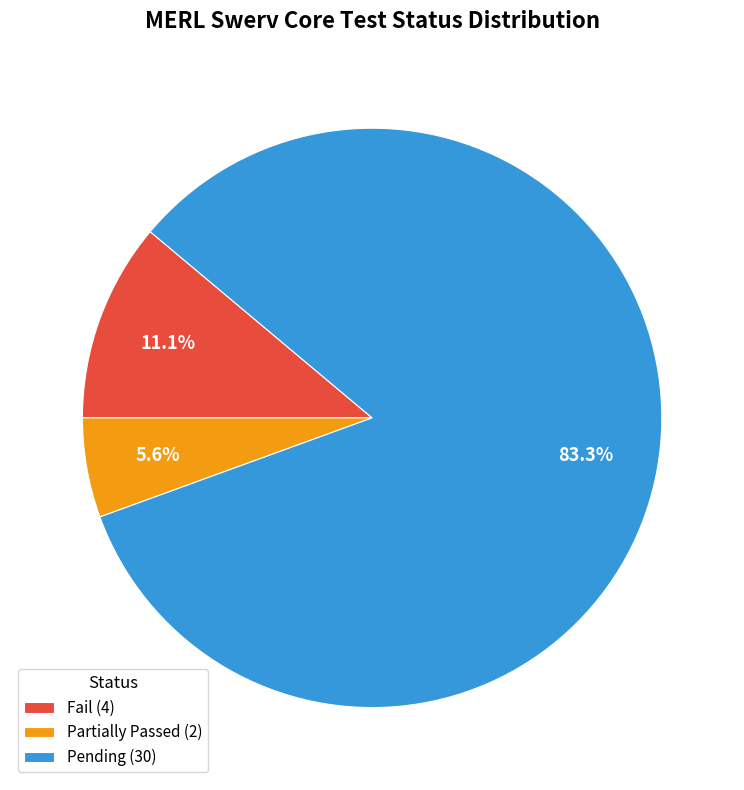

Combined, do Fail (4) and Pending (30) account for over 50%?

Yes